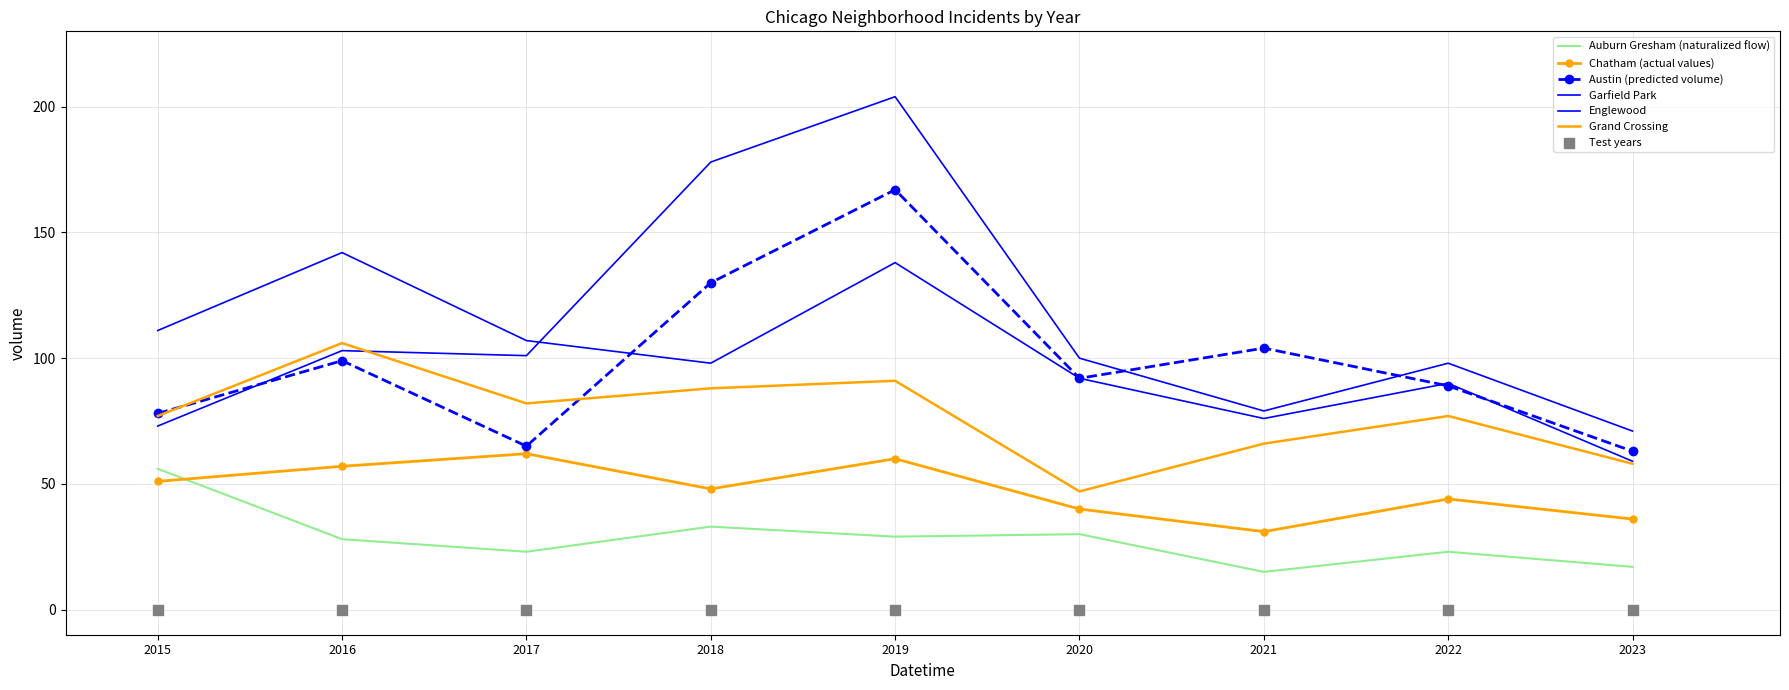

What are all the series names shown in the legend?

Austin, Garfield Park, Englewood, Grand Crossing, Auburn Gresham, Chatham